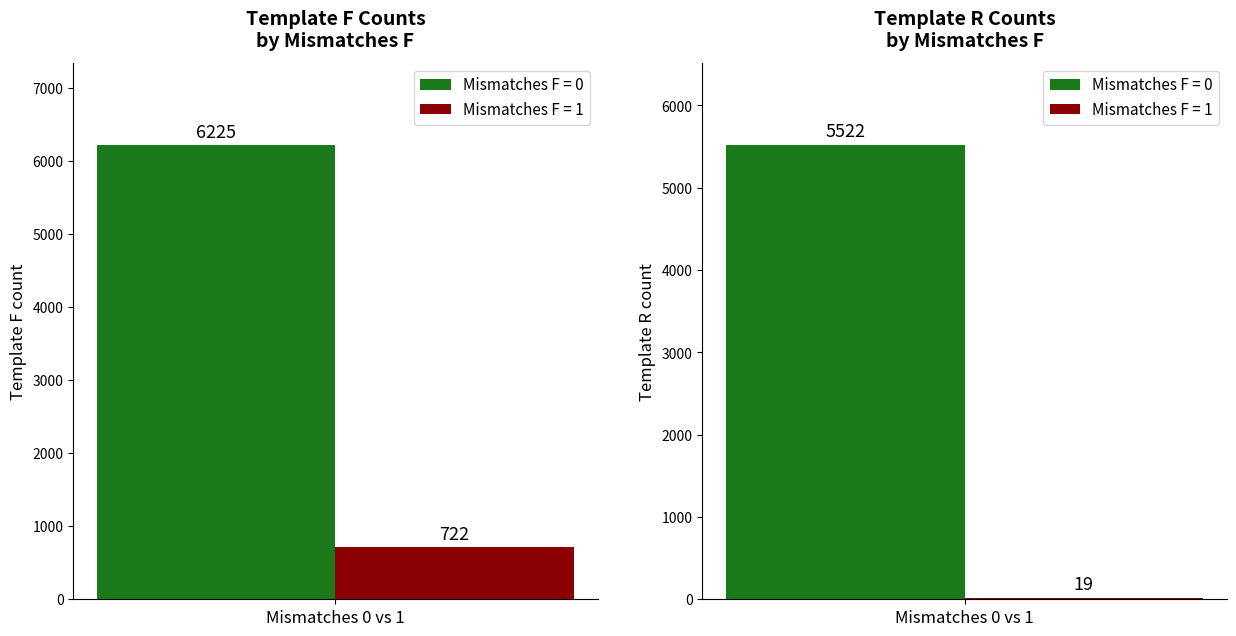

Is the value of Mismatches F = 0 at Template F greater than the value of Mismatches F = 1 at Template R?

Yes